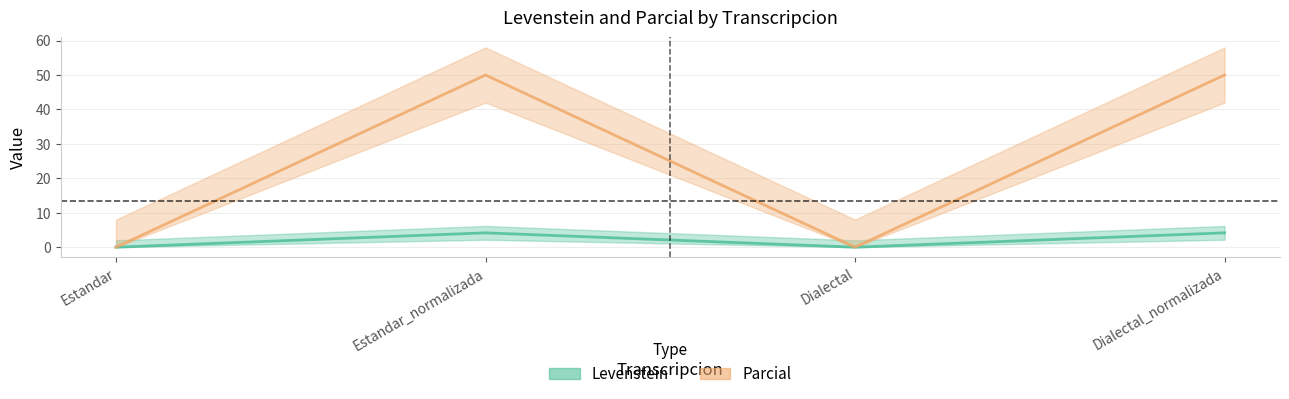

At which label does Levenstein reach its minimum?

Estandar